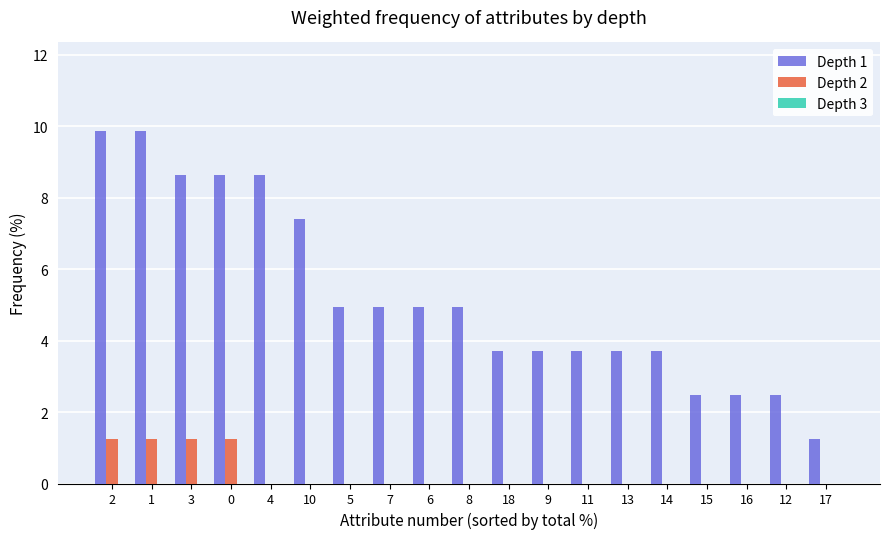

What is the sum of all Depth 1 values?

100.0